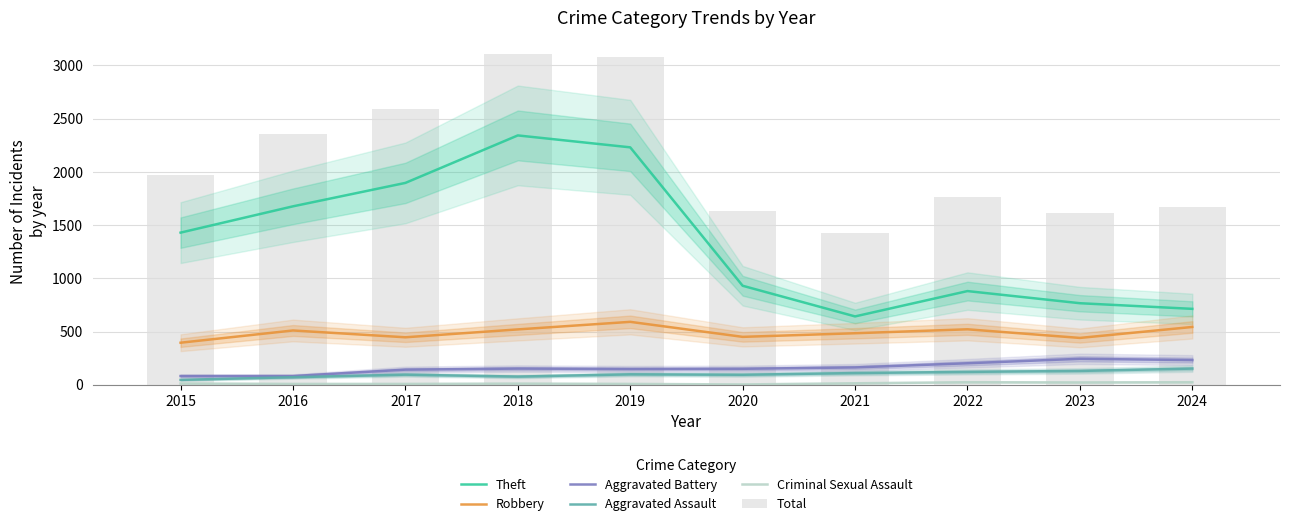

Reading left to right, transcribe all the data shown in this chart.

Theft: 2015=1429	2016=1676	2017=1896	2018=2342	2019=2230	2020=930	2021=642	2022=880	2023=766	2024=713
Robbery: 2015=395	2016=510	2017=446	2018=520	2019=591	2020=450	2021=484	2022=521	2023=440	2024=543
Aggravated Battery: 2015=82	2016=82	2017=142	2018=152	2019=148	2020=150	2021=163	2022=202	2023=244	2024=232
Aggravated Assault: 2015=46	2016=71	2017=95	2018=77	2019=98	2020=94	2021=110	2022=121	2023=130	2024=152
Criminal Sexual Assault: 2015=12	2016=8	2017=8	2018=11	2019=8	2020=3	2021=14	2022=24	2023=22	2024=24
Total: 2015=1968	2016=2352	2017=2592	2018=3105	2019=3080	2020=1634	2021=1422	2022=1761	2023=1612	2024=1674